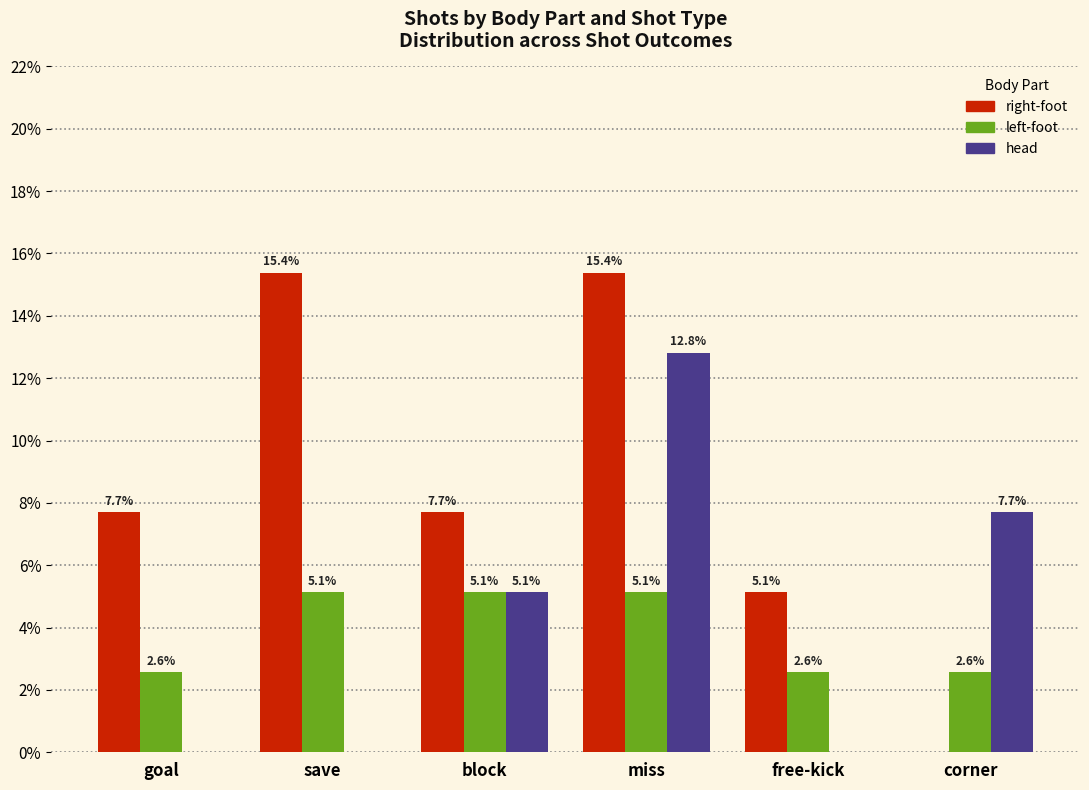

What is the maximum value shown in the chart?

15.4